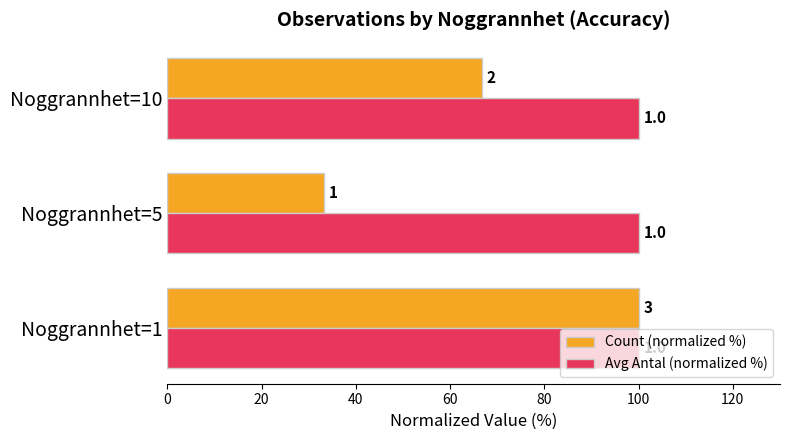

What are all the series names shown in the legend?

Count (normalized %), Avg Antal (normalized %)